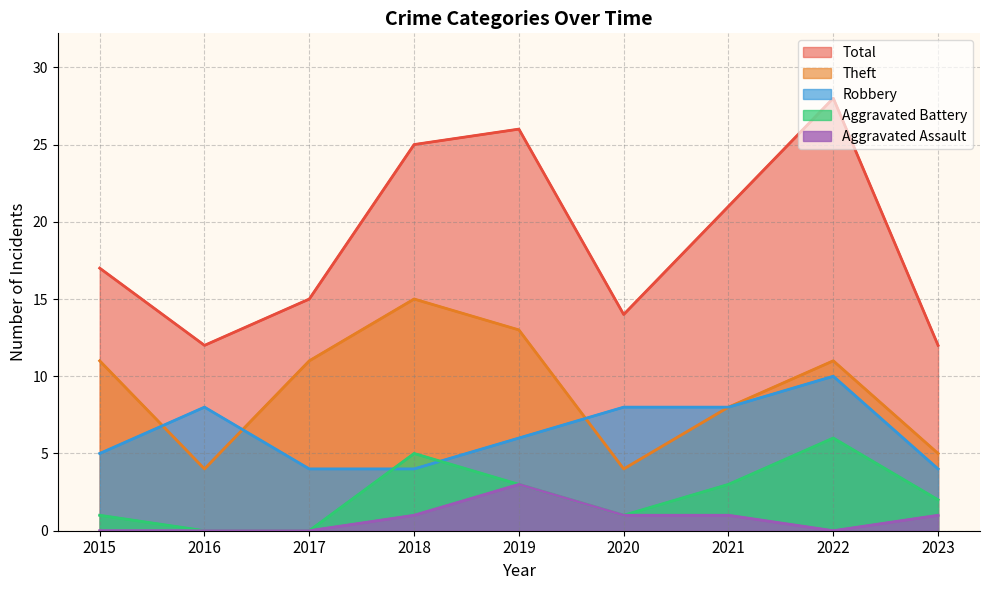

Reading left to right, extract all data points from this chart.

Robbery: 5	8	4	4	6	8	8	10	4
Theft: 11	4	11	15	13	4	8	11	5
Aggravated Battery: 1	0	0	5	3	1	3	6	2
Aggravated Assault: 0	0	0	1	3	1	1	0	1
Total: 17	12	15	25	26	14	21	28	12